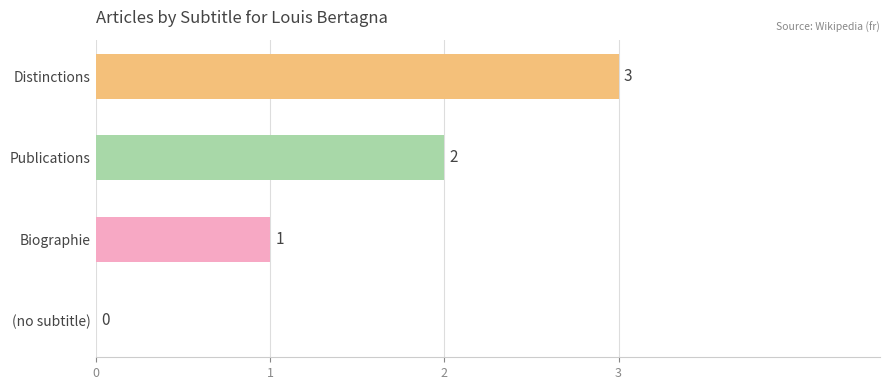

What is the change in value from (no subtitle) to Publications?

+2